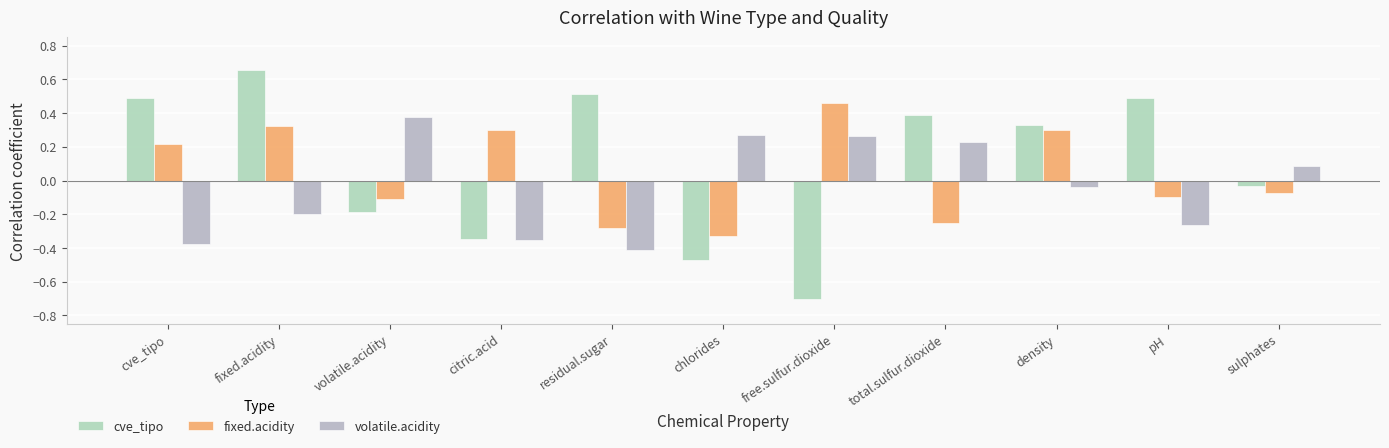

At volatile.acidity, list the series in order from smallest to largest.

cve_tipo, fixed.acidity, volatile.acidity